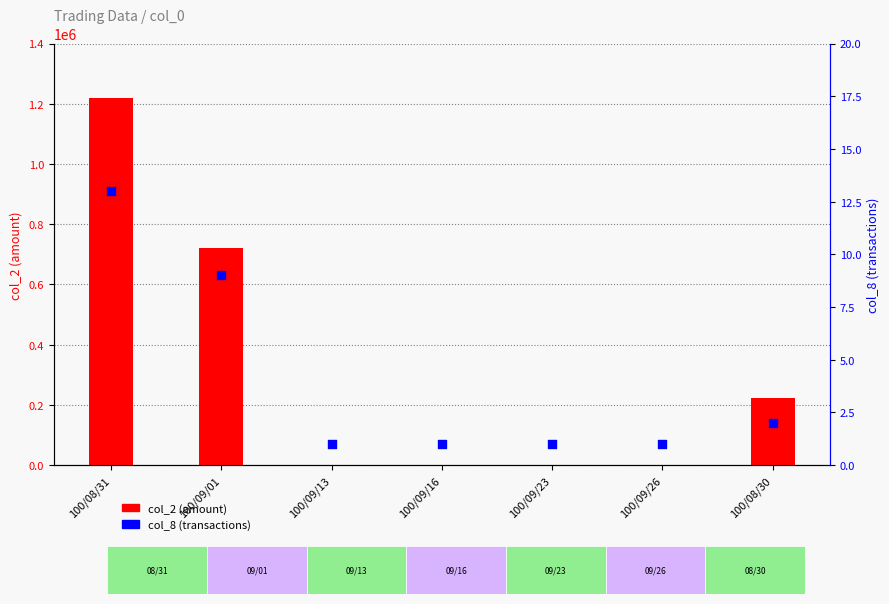

Which series reaches the minimum Y coordinate?

col_8 (transactions)